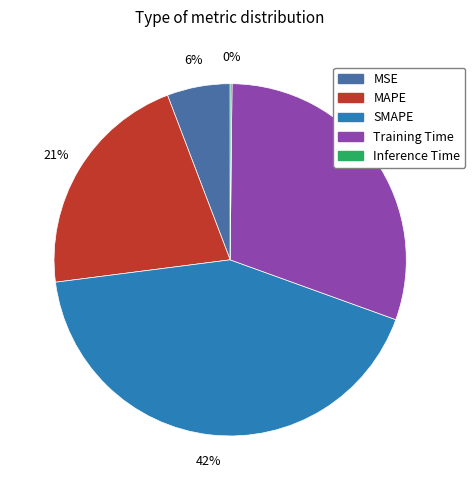

Is MAPE the majority of the pie?

No